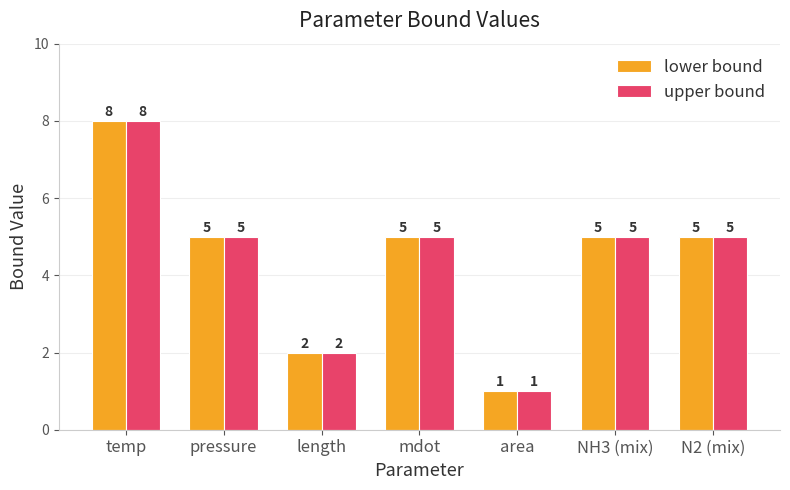

What position from the right is N2 (mix)?

1